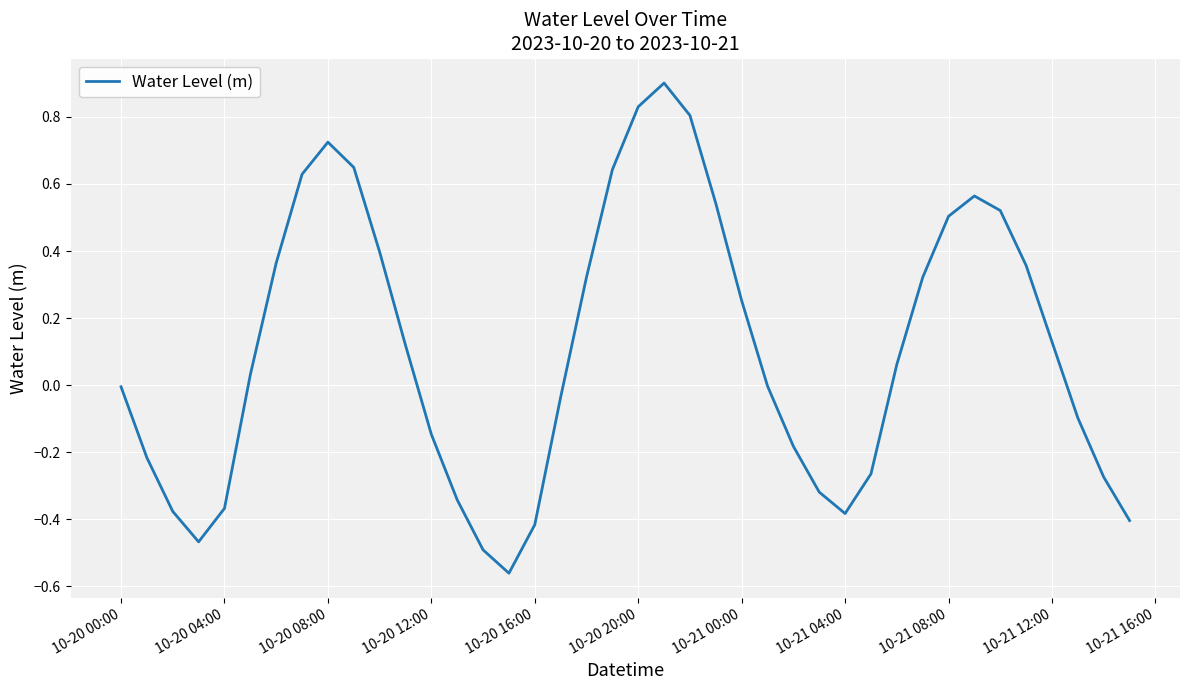

What is the maximum value shown in the chart?

0.9